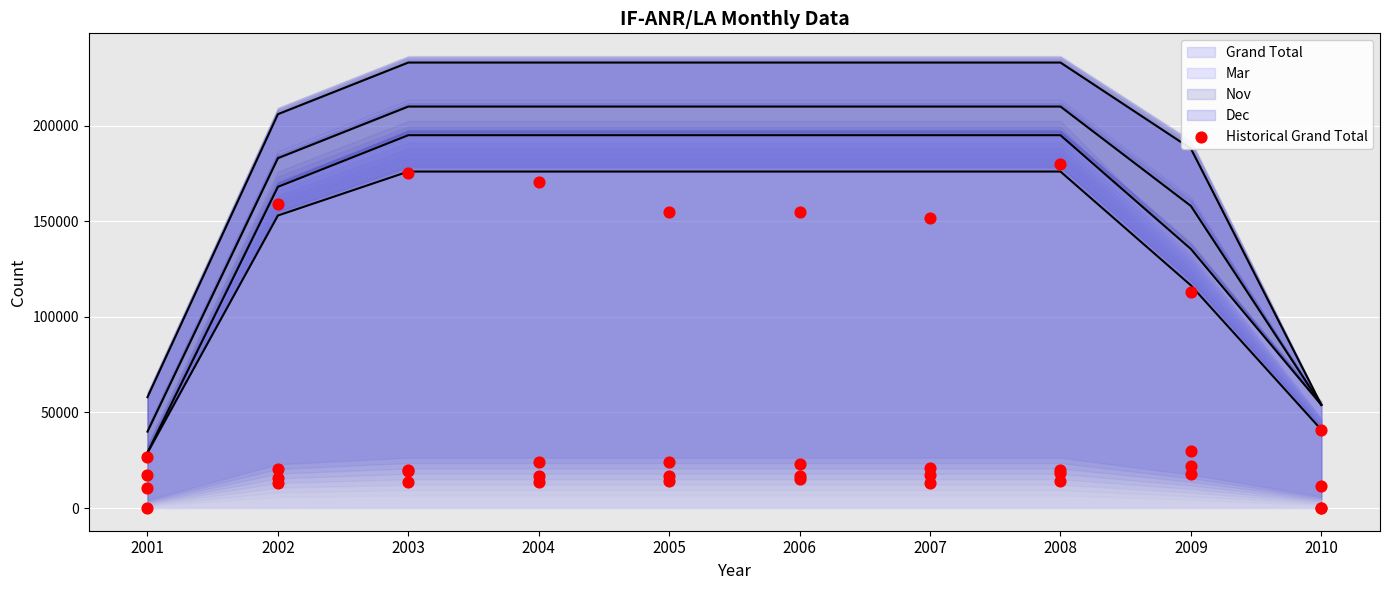

What is the change in value from 2006 to 2007?

-3446.5